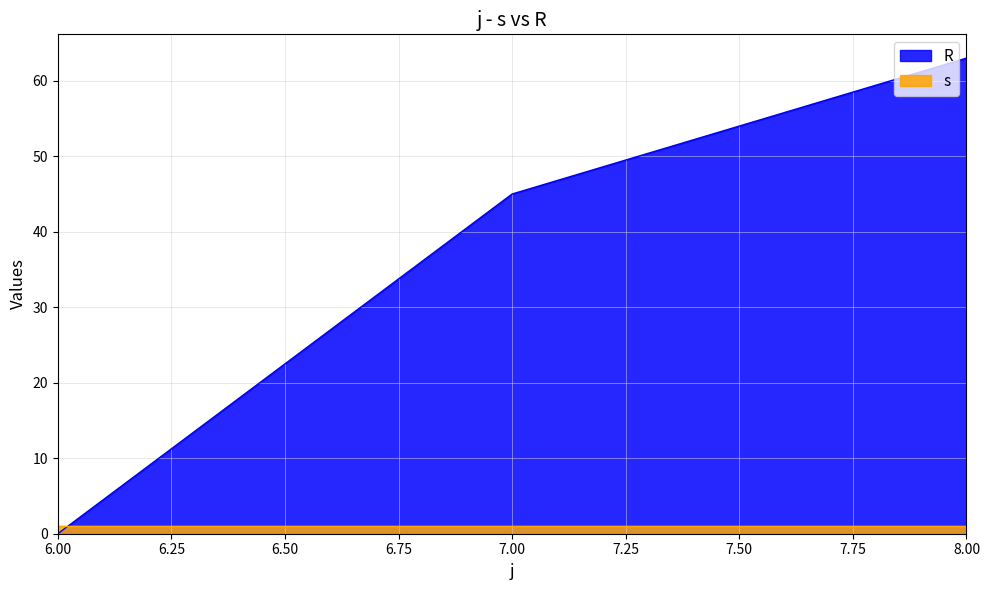

Which category has the lowest value across all series?

6.00